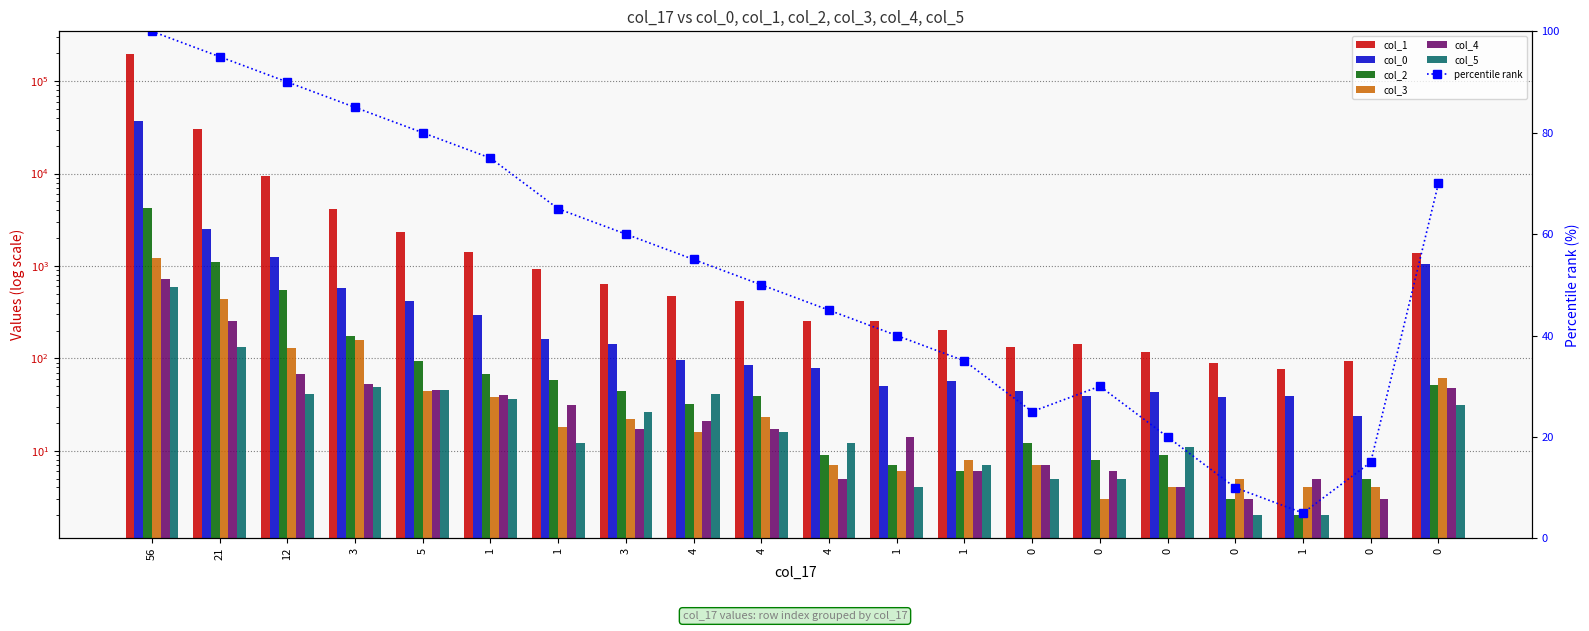

Where is col_3 nearest to the value 610?

21